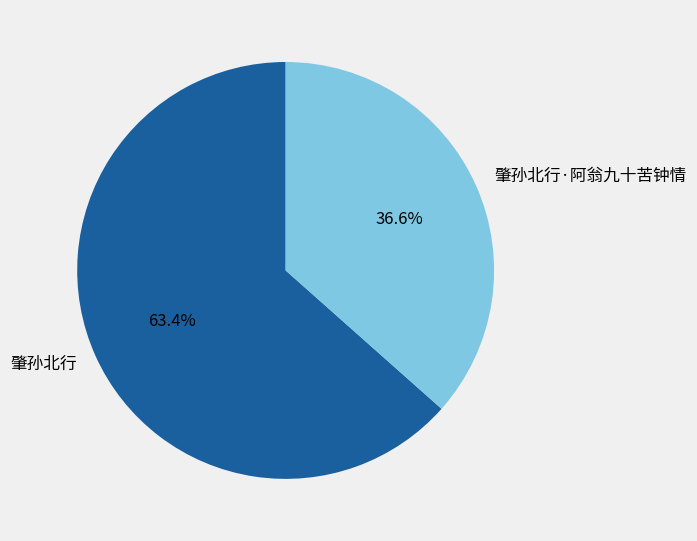

Does 肇孙北行·阿翁九十苦钟情 account for over 50% of the chart?

No